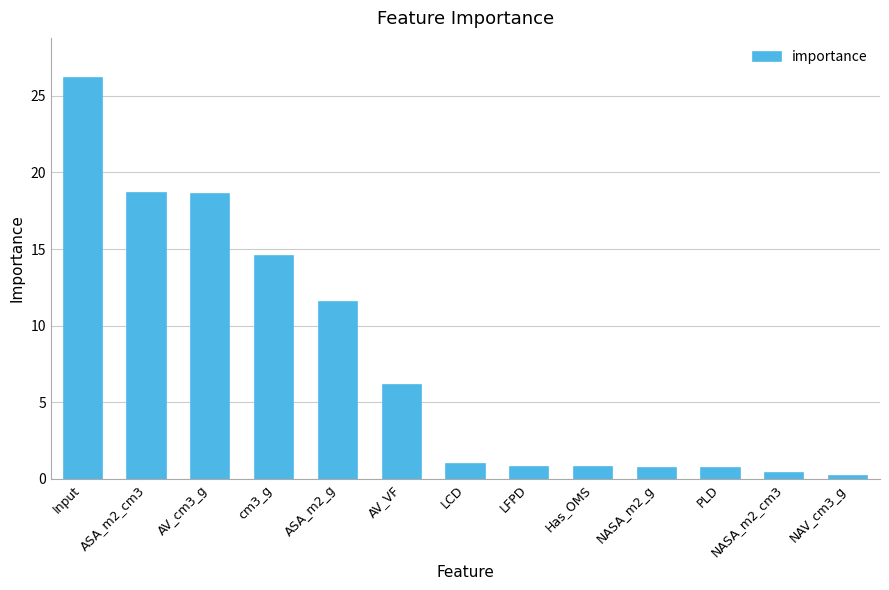

What is the difference between the values at ASA_m2_g and AV_VF?

5.4